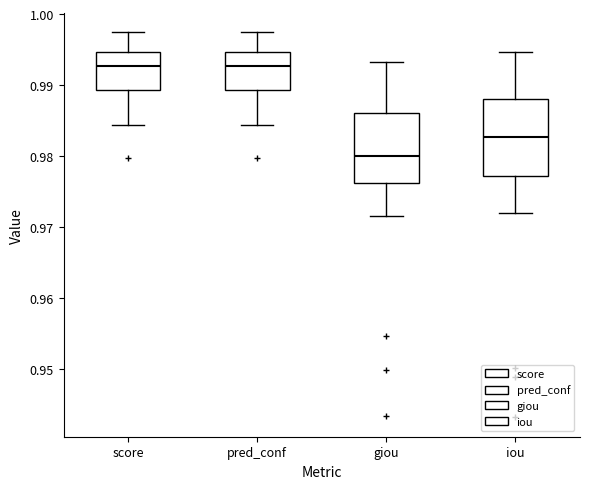

Reading left to right, transcribe this box plot: for each box, give where its median line is, the range the box spans, and where its two whiskers end, as read against the y-axis. The values are not printed on the chart, so give them approximately, as read against the axis.

score: median 0.993, box 0.989 to 0.995, whiskers 0.984 to 0.997
pred_conf: median 0.993, box 0.989 to 0.995, whiskers 0.984 to 0.997
giou: median 0.980, box 0.976 to 0.986, whiskers 0.972 to 0.993
iou: median 0.983, box 0.977 to 0.988, whiskers 0.972 to 0.995